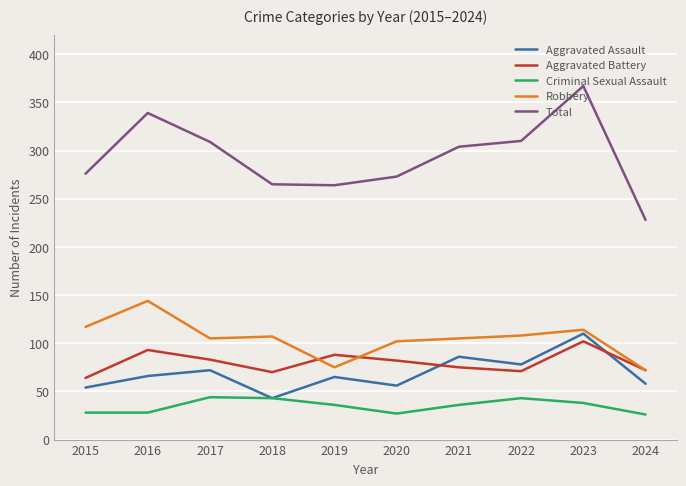

What is the average value of the Criminal Sexual Assault series?

35